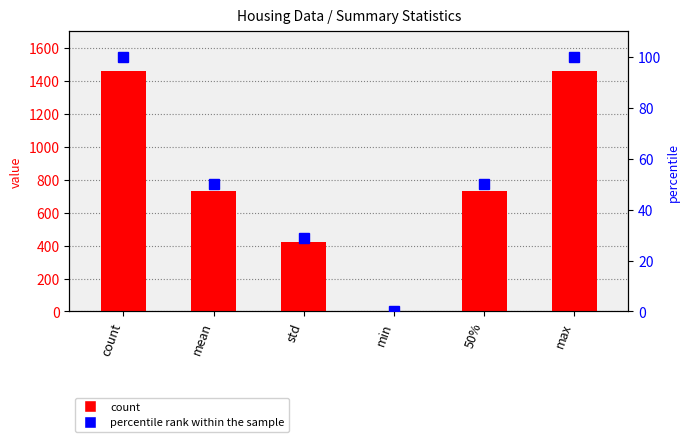

List the labels in order of percentile rank within the sample value, smallest first.

min, std, mean, 50%, count, max